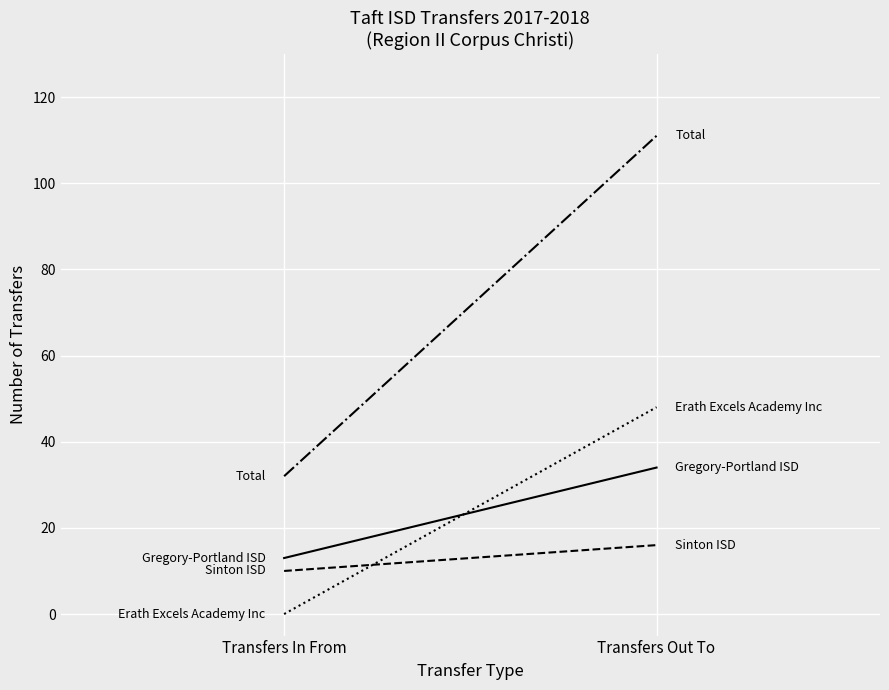

What is the total value across all series at Transfers Out To?

209